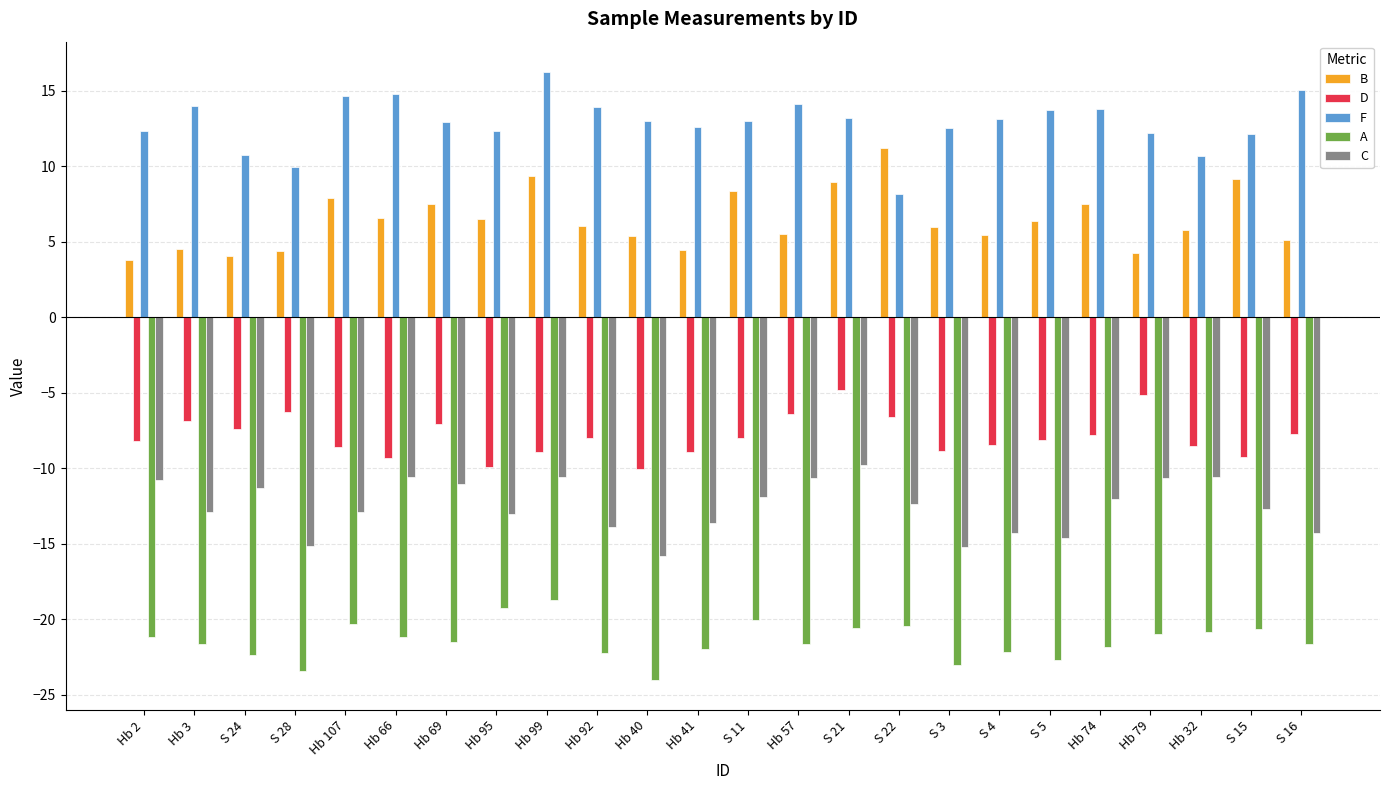

Does the chart contain any negative values?

Yes